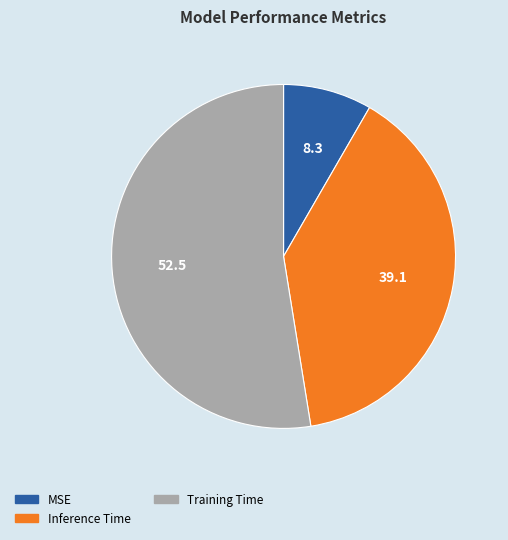

Is Inference Time the majority of the pie?

No